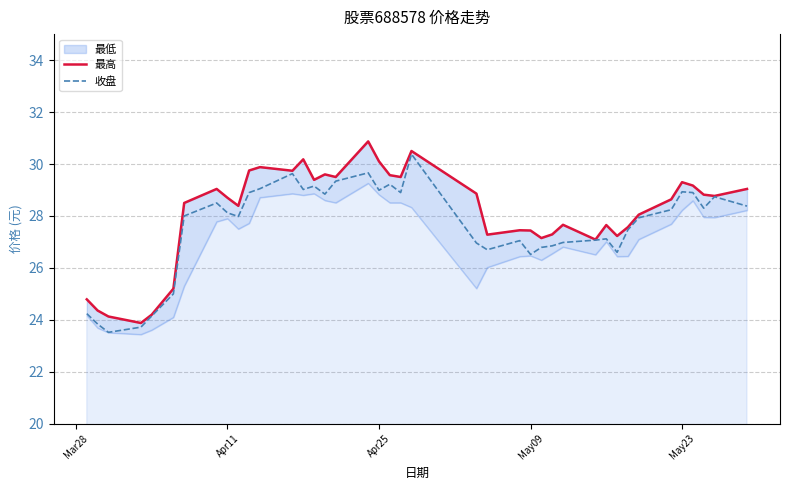

True or false: 最高 and 收盘 intersect in this chart.

False